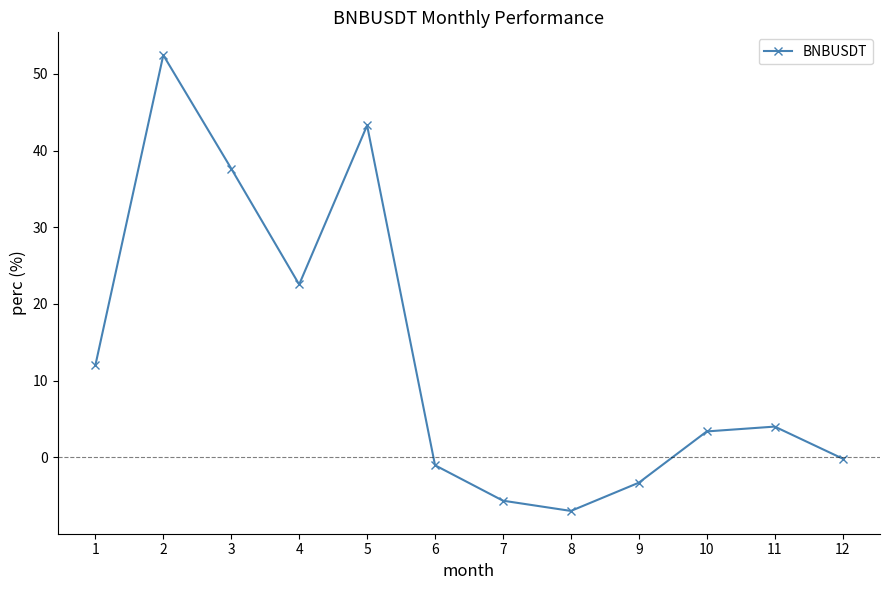

What is the approximate value at 6?

-1.0